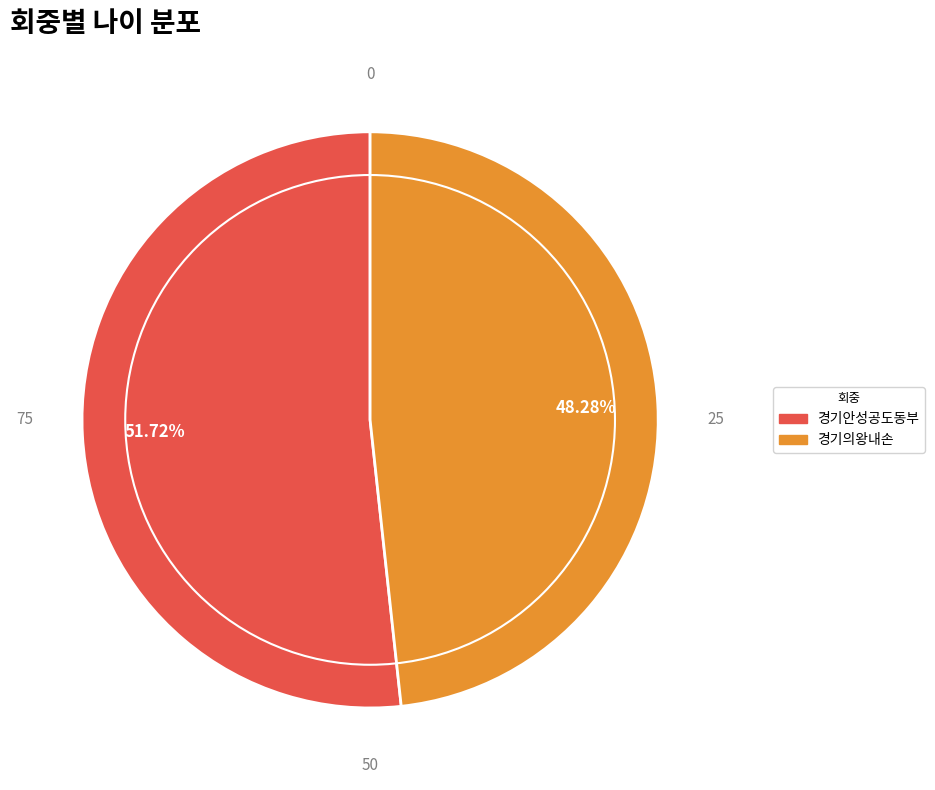

True or false: 경기의왕내손 accounts for 59% of the total.

False